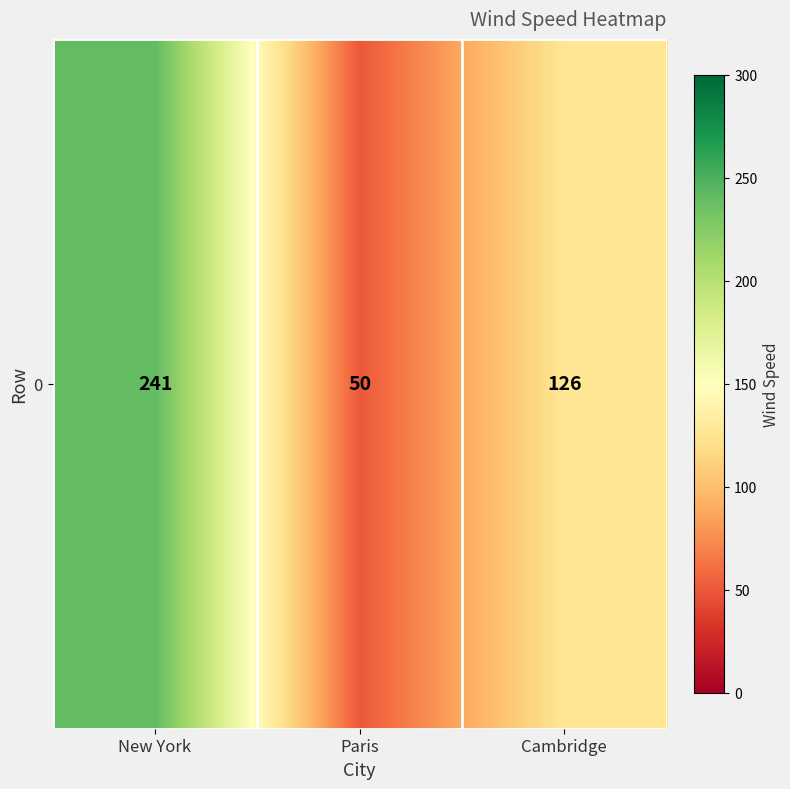

Is it true that the value at New York is 89?

False